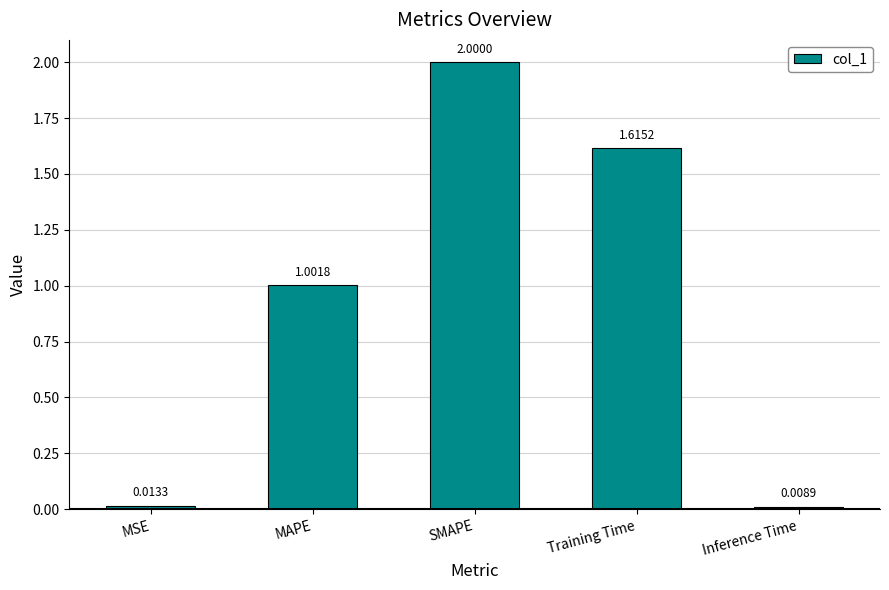

What is the change in value from MAPE to Training Time?

+0.6